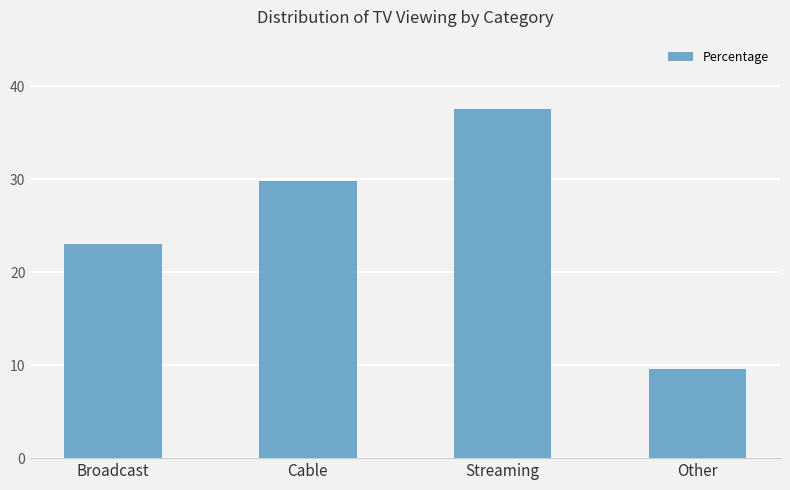

Which has a higher value, Streaming or Cable?

Streaming